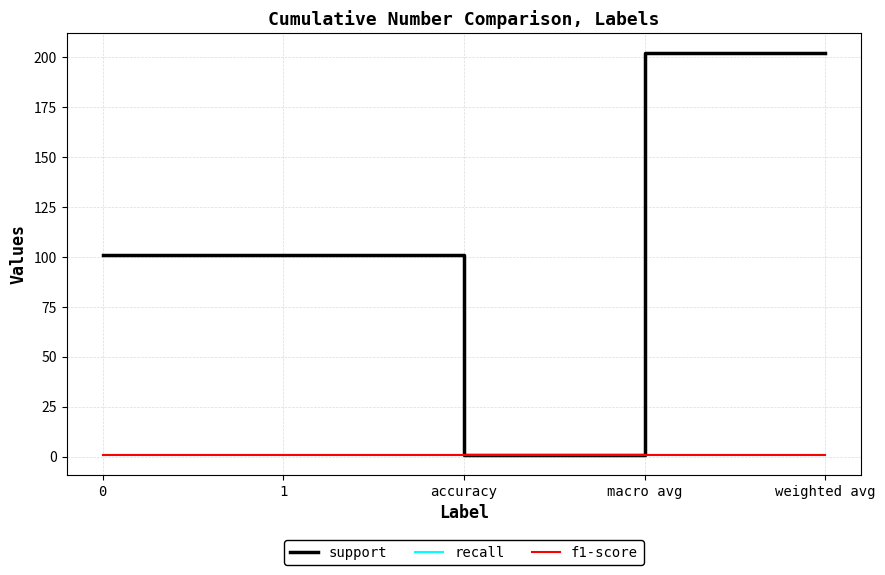

True or false: f1-score and support intersect in this chart.

False